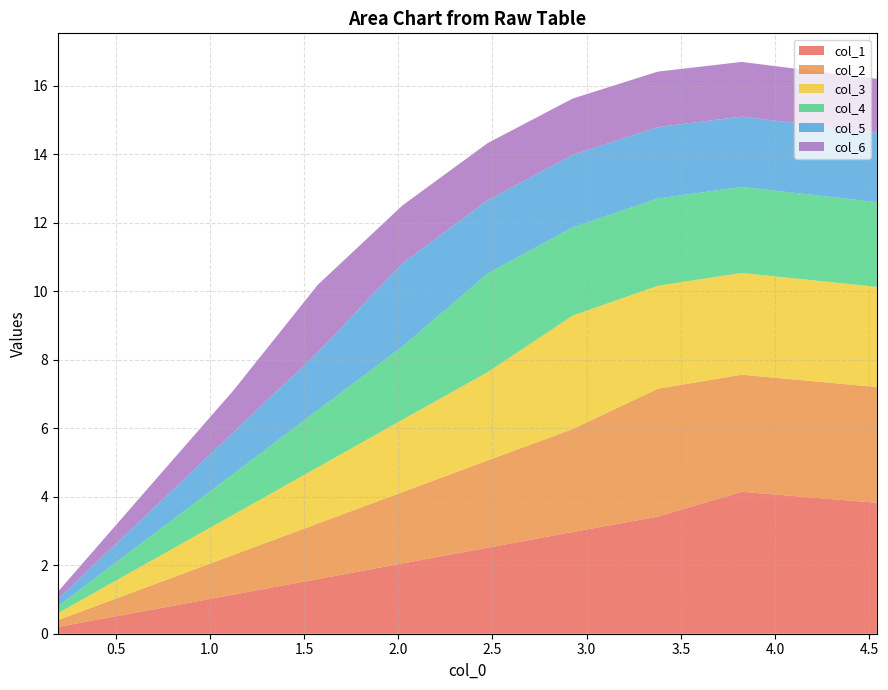

Reading right to left, what are all the values shown in this chart?

col_1: 9=0.2	8=0.7	7=1.1	6=1.6	5=2.1	4=2.5	3=3.0	2=3.4	1=4.1	0=3.8
col_2: 9=0.2	8=0.7	7=1.2	6=1.6	5=2.1	4=2.5	3=3.0	2=3.7	1=3.4	0=3.4
col_3: 9=0.2	8=0.7	7=1.2	6=1.6	5=2.1	4=2.6	3=3.3	2=3.0	1=3.0	0=2.9
col_4: 9=0.2	8=0.7	7=1.2	6=1.7	5=2.1	4=2.9	3=2.6	2=2.5	1=2.5	0=2.5
col_5: 9=0.2	8=0.7	7=1.2	6=1.7	5=2.4	4=2.1	3=2.1	2=2.1	1=2.1	0=2.0
col_6: 9=0.2	8=0.7	7=1.2	6=2.0	5=1.7	4=1.7	3=1.6	2=1.6	1=1.6	0=1.6